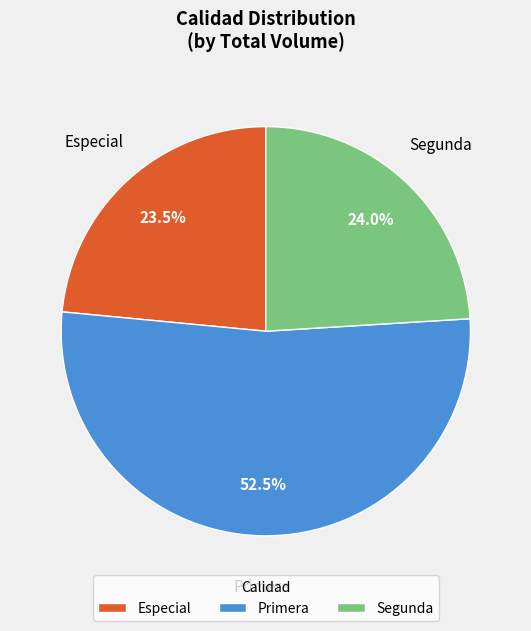

What is the ratio of the value at Segunda to the value at Especial?

1.0